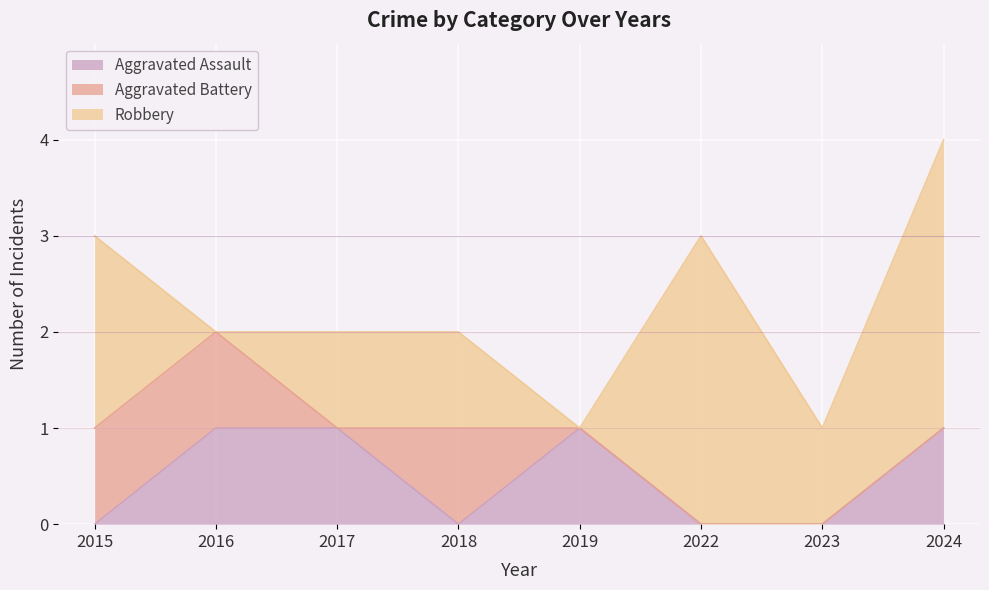

Does the chart display data point markers on the line(s)?

No